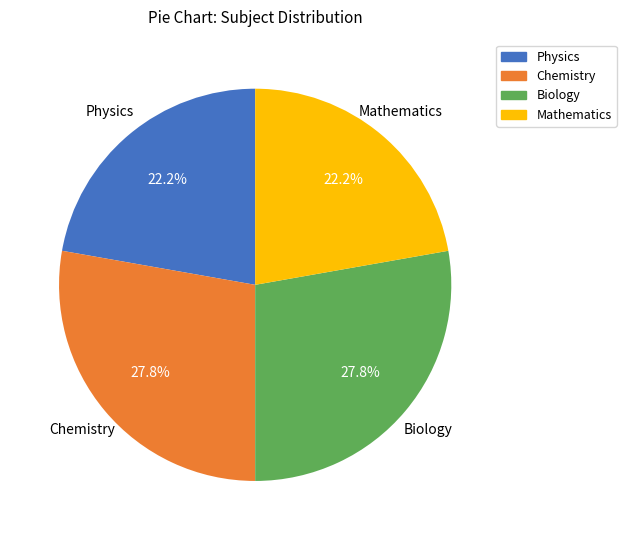

What is the total percentage of Biology and Mathematics?

50.0%